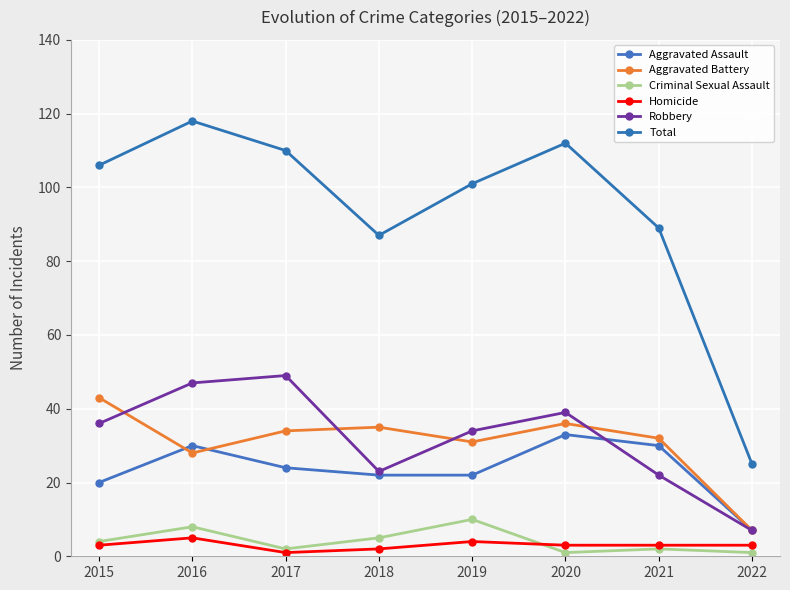

True or false: Homicide and Robbery intersect in this chart.

False